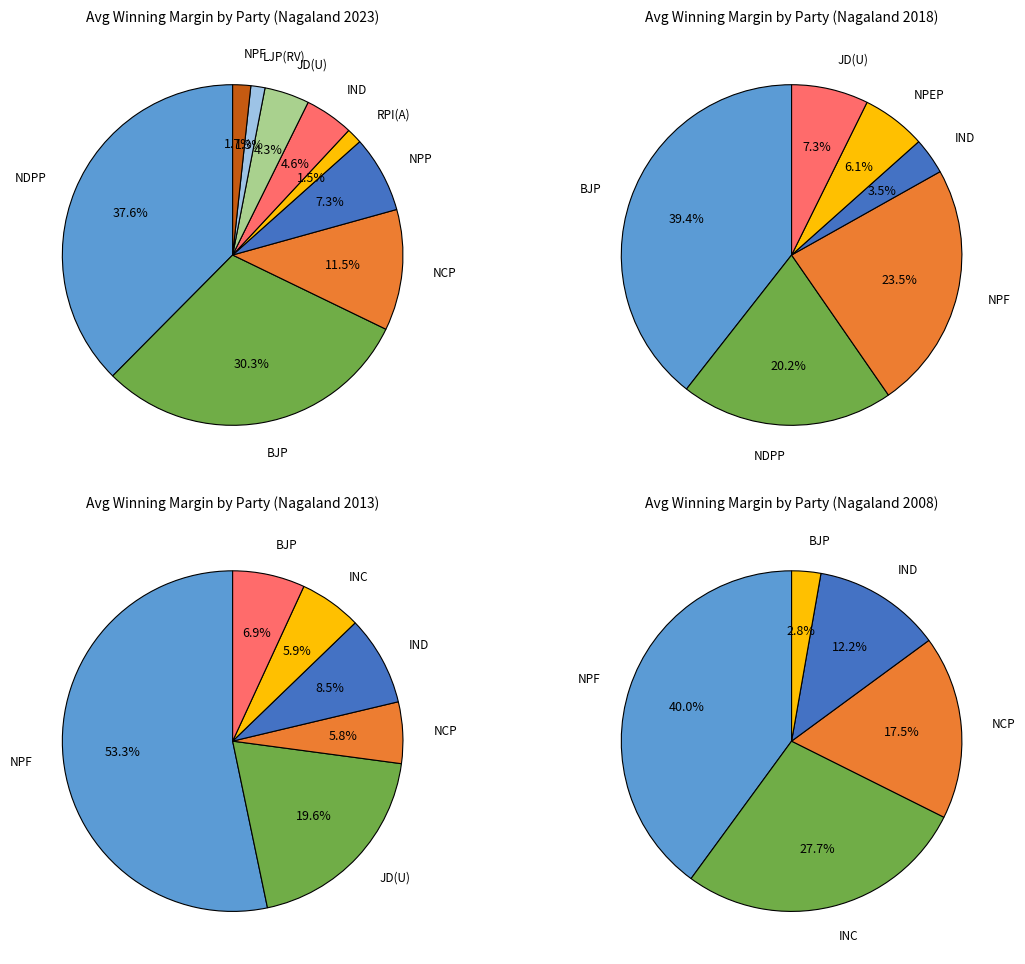

The 2013 slice represents 1% of the pie. True or false?

False